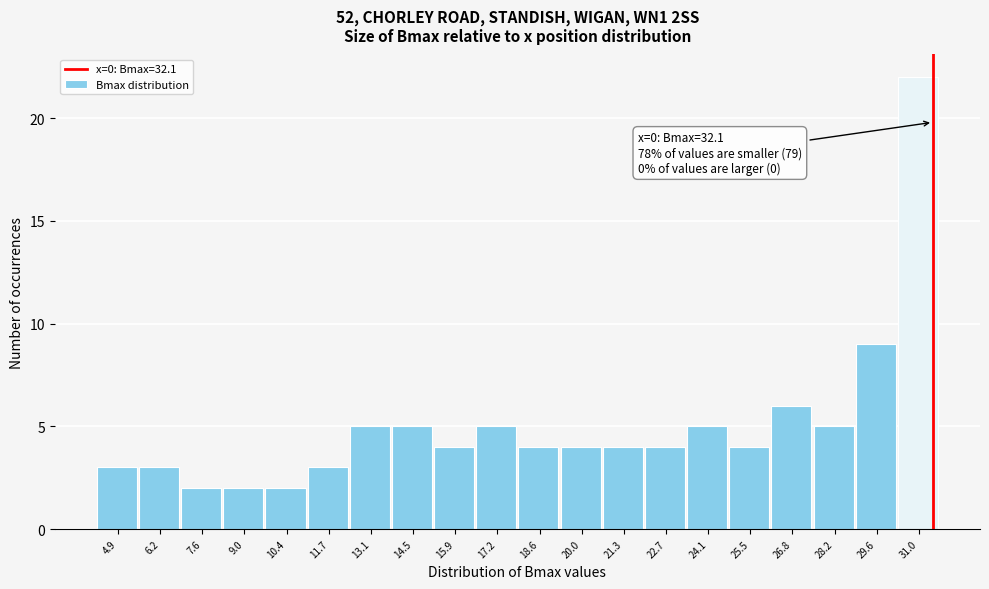

Reading left to right, what are all the values shown in this chart?

3	3	2	2	2	3	5	5	4	5	4	4	4	4	5	4	6	5	9	22